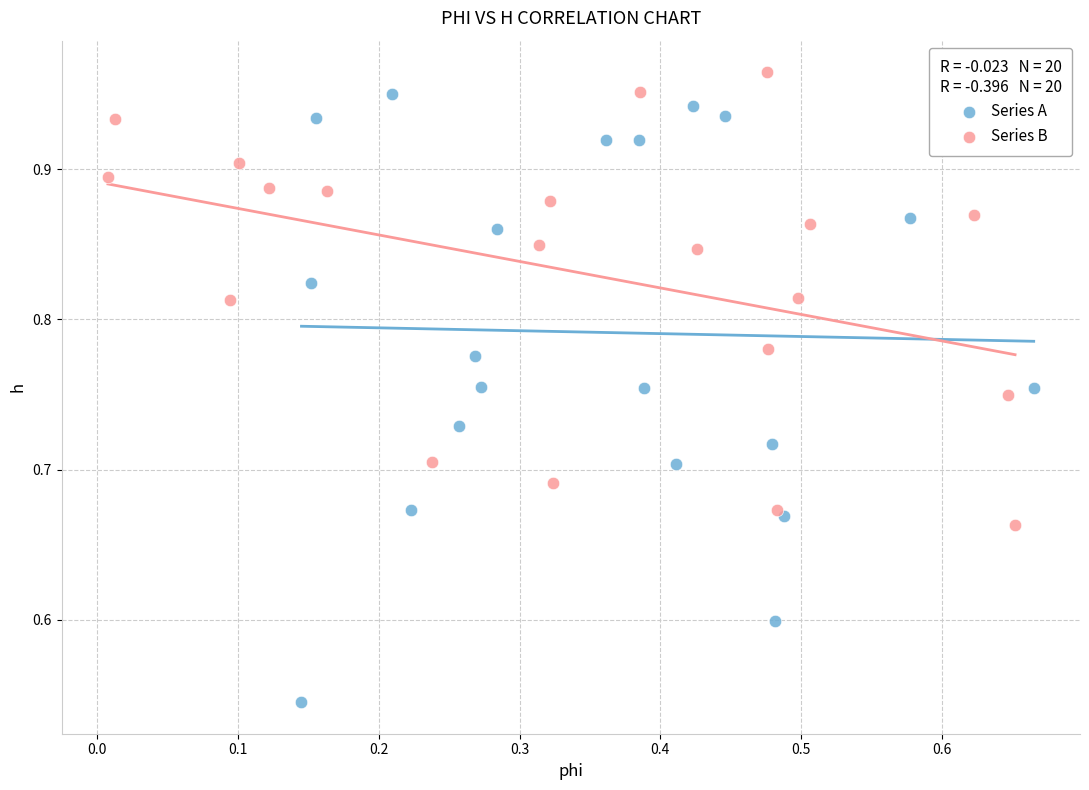

Which series has the largest Y range (max minus min)?

Series A